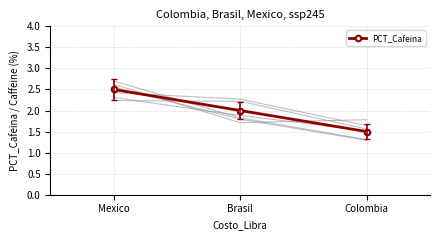

What is the label of the 2nd point from the left?

Brasil